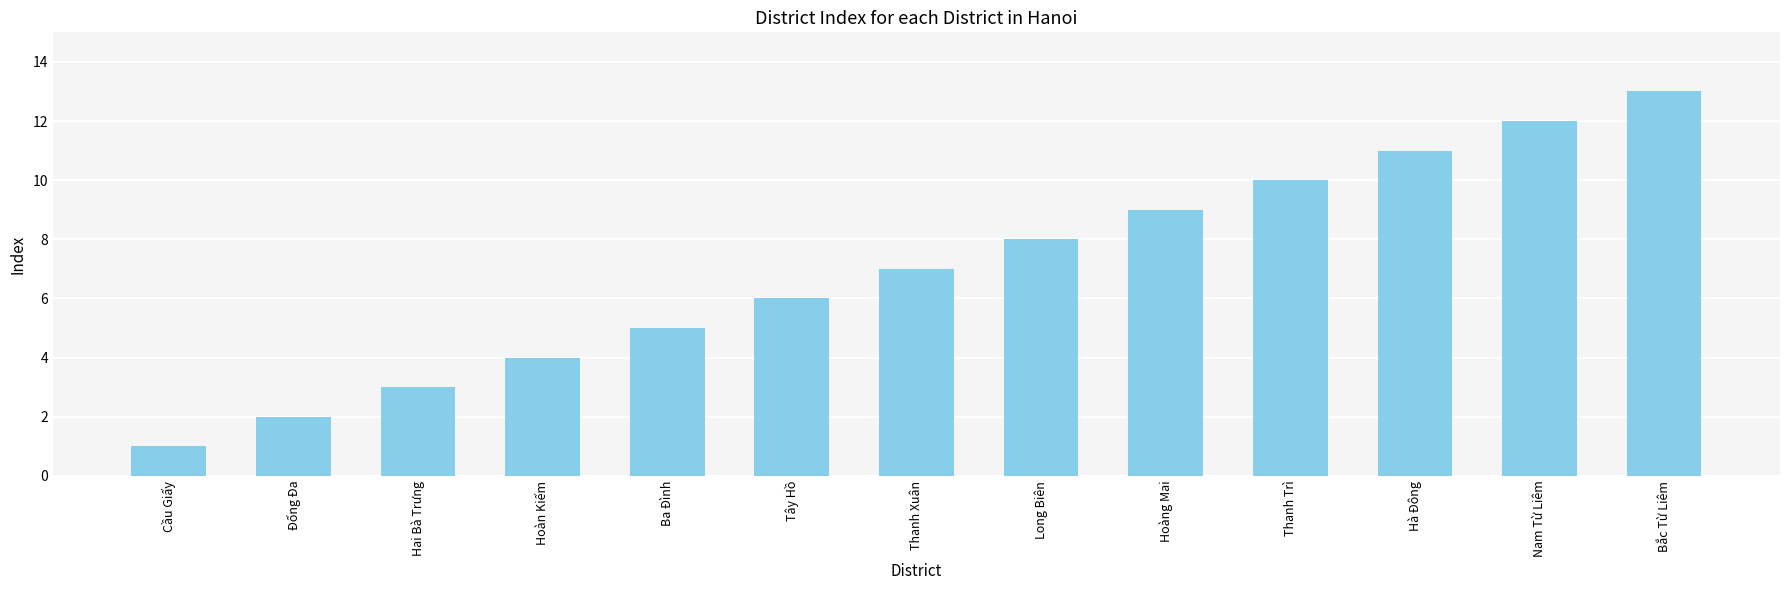

What is the difference between the values at Bắc Từ Liêm and Thanh Xuân?

6